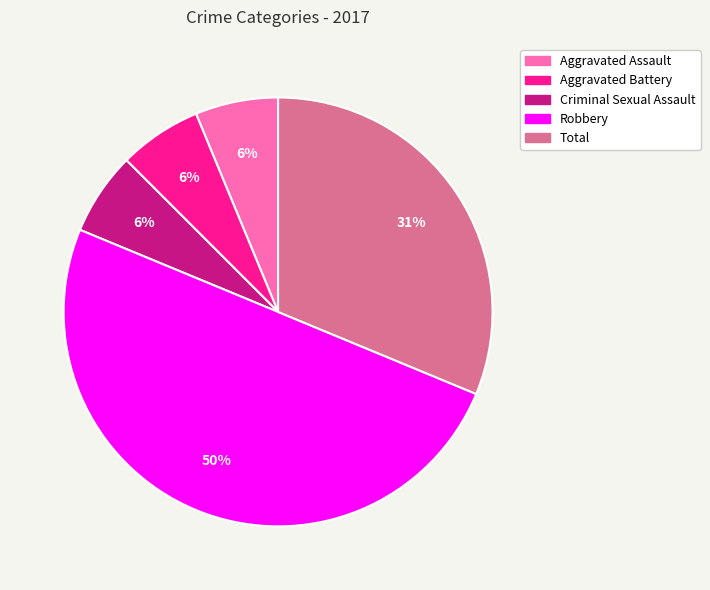

To the nearest percent, what is the average slice percentage?

20%